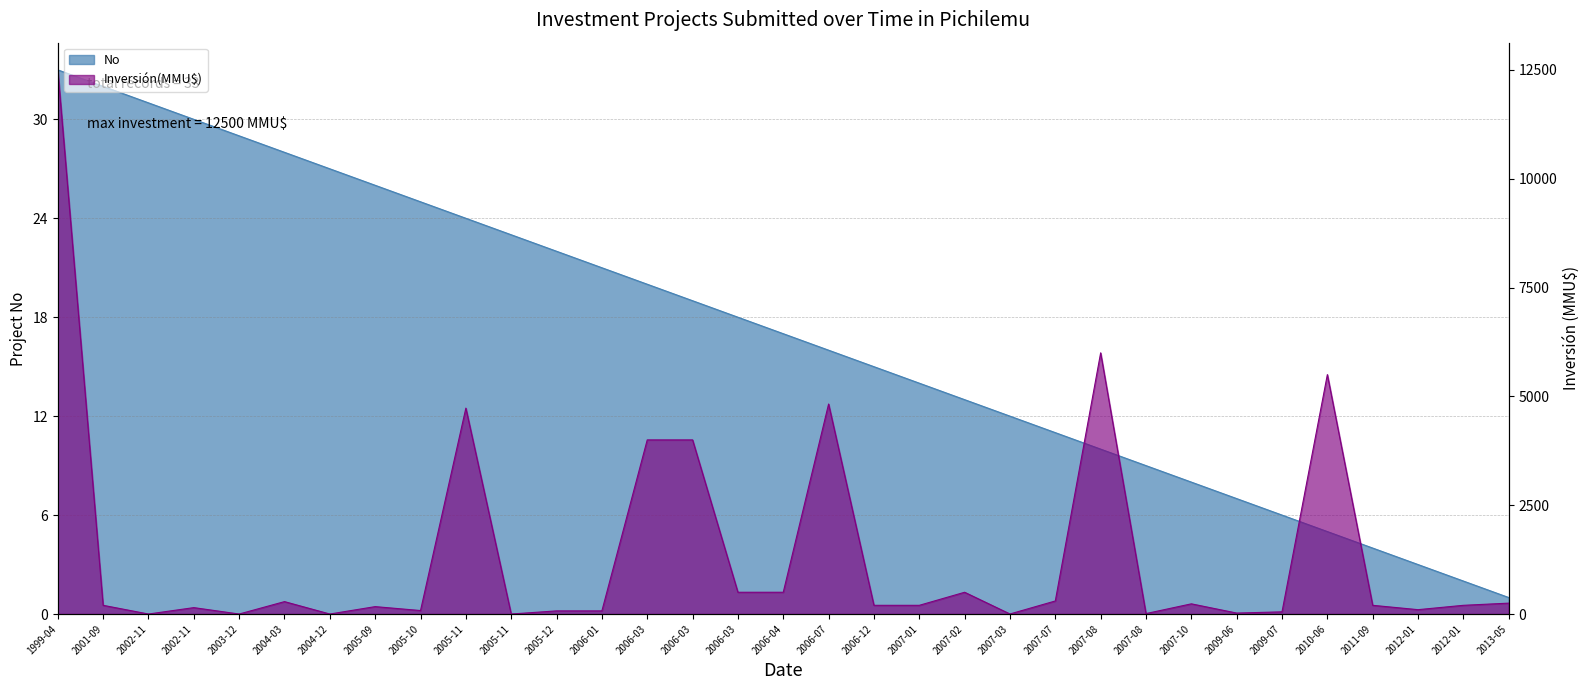

What is the spread (max minus min) of values at 2009-07?

44